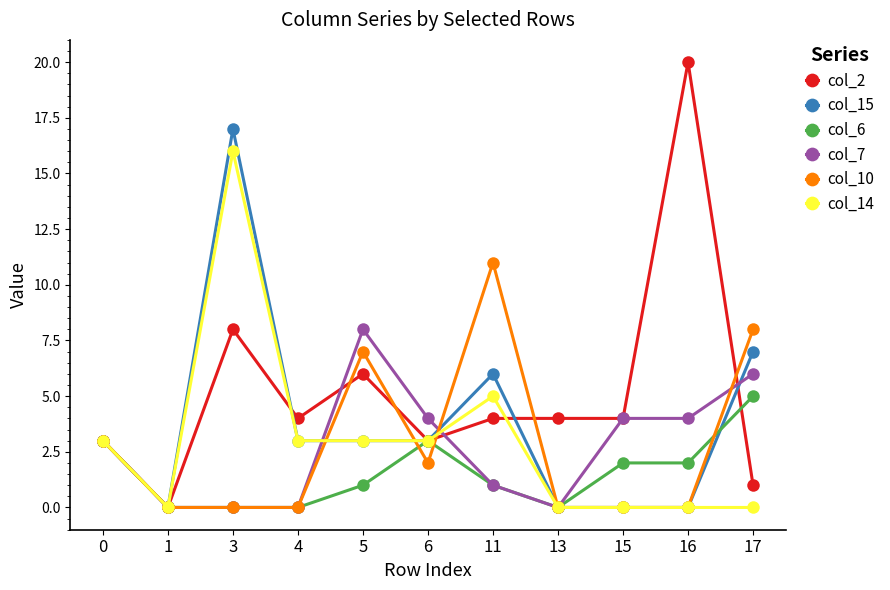

How many data points does each series have?

11